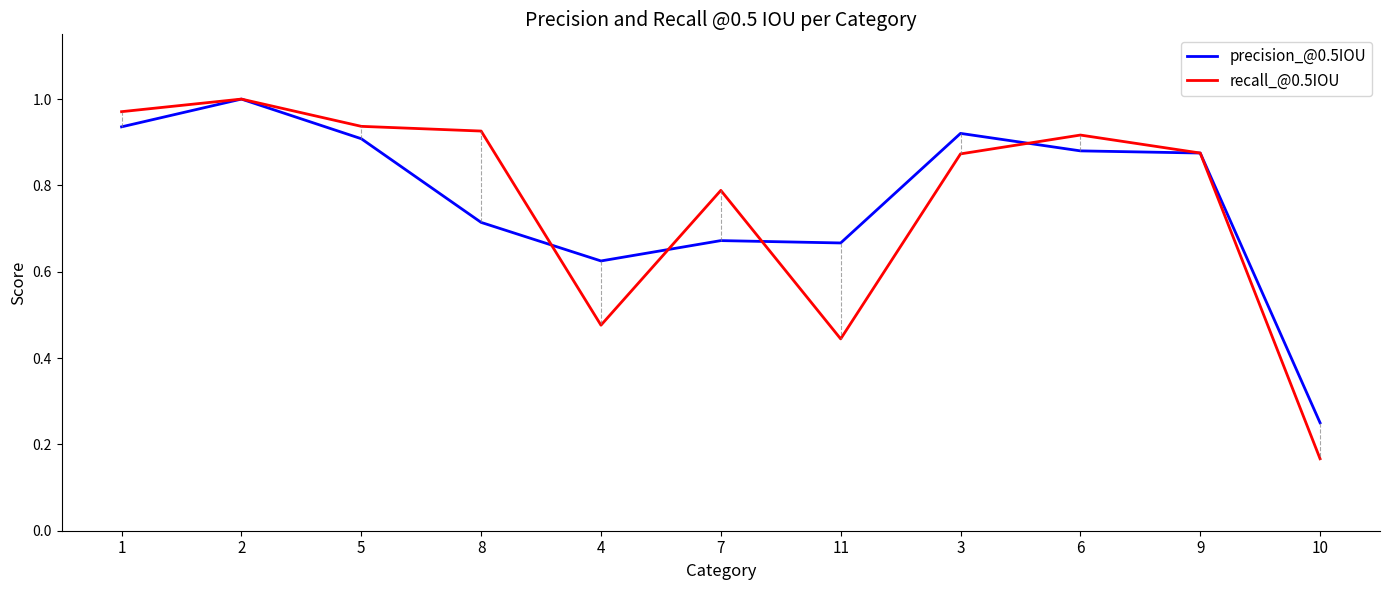

True or false: precision_@0.5IOU has a value of 0.9 at 1.

True